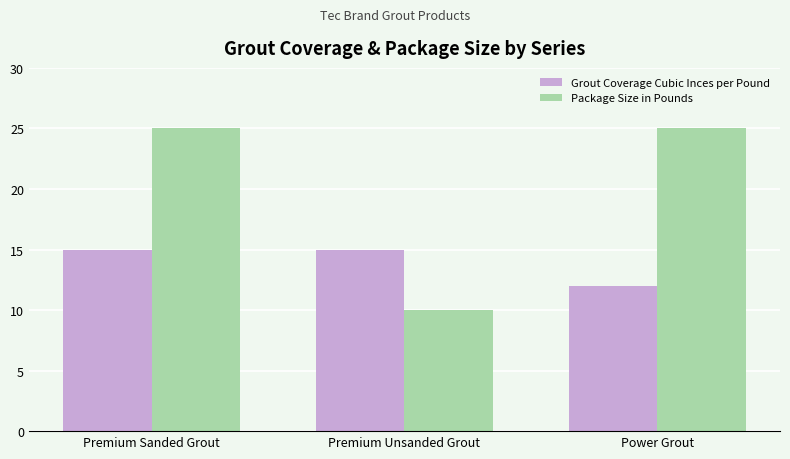

What are all the series names shown in the legend?

Grout Coverage Cubic Inces per Pound, Package Size in Pounds